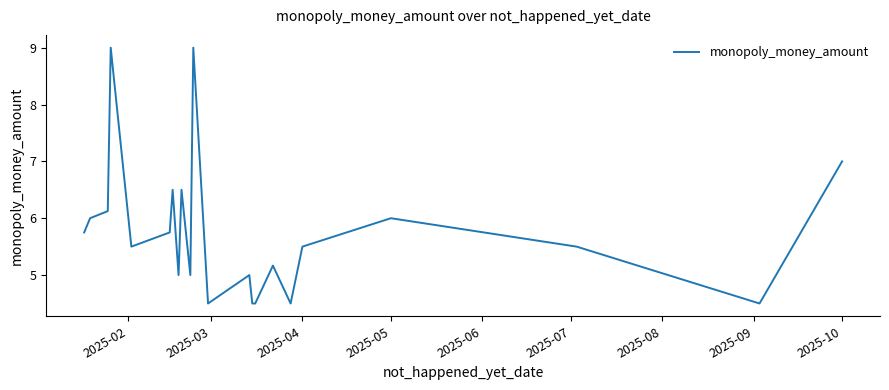

How many interior local peaks (higher than both neighbors) does the data have?

7